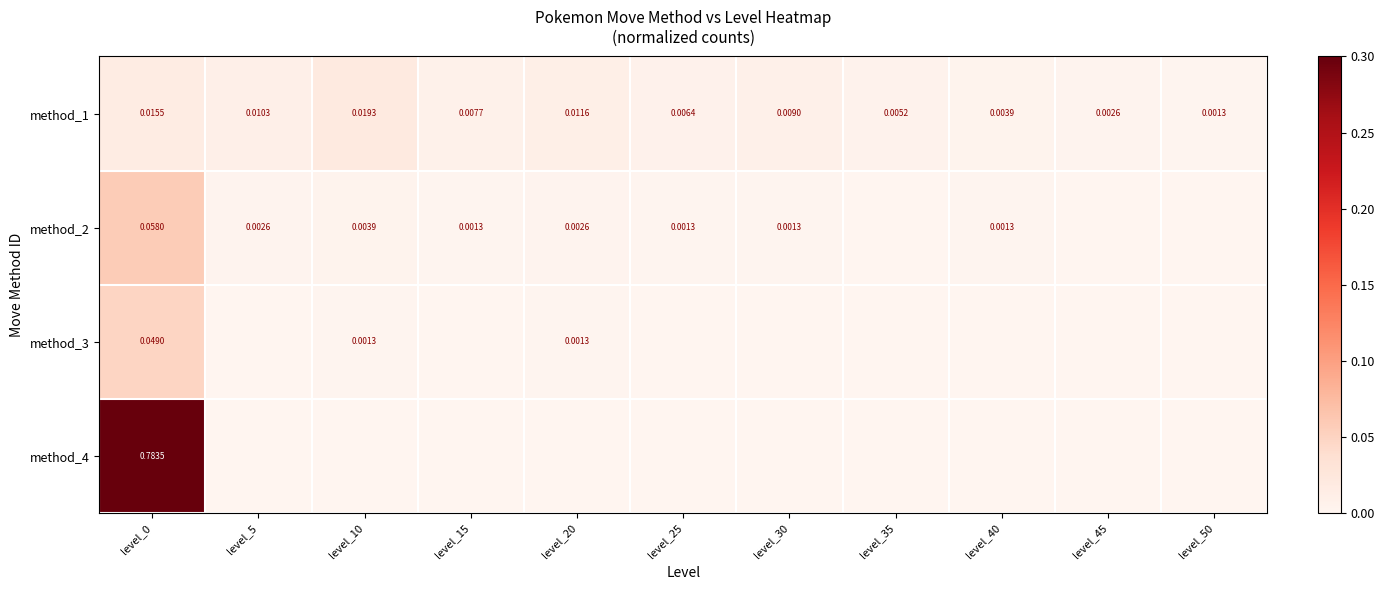

At which label is method_4 closest to 0?

level_5